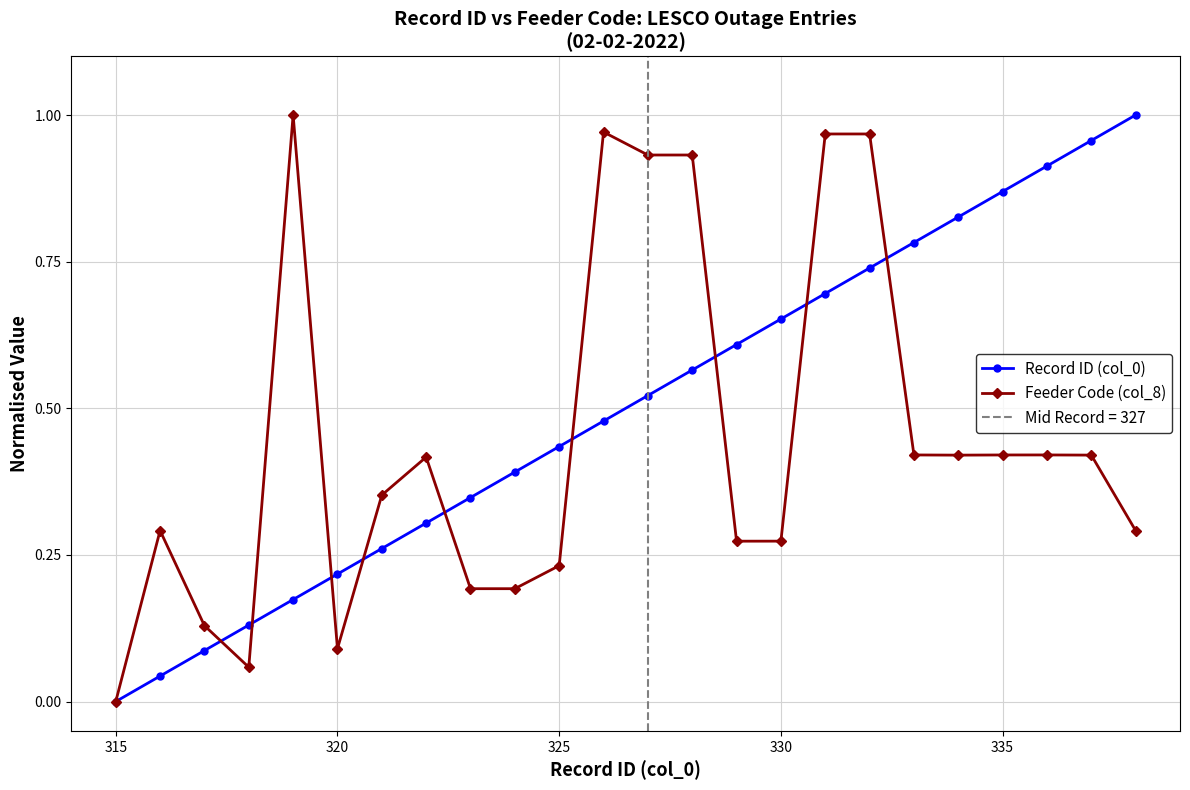

At which label is Feeder Code (col_8) closest to 0?

315